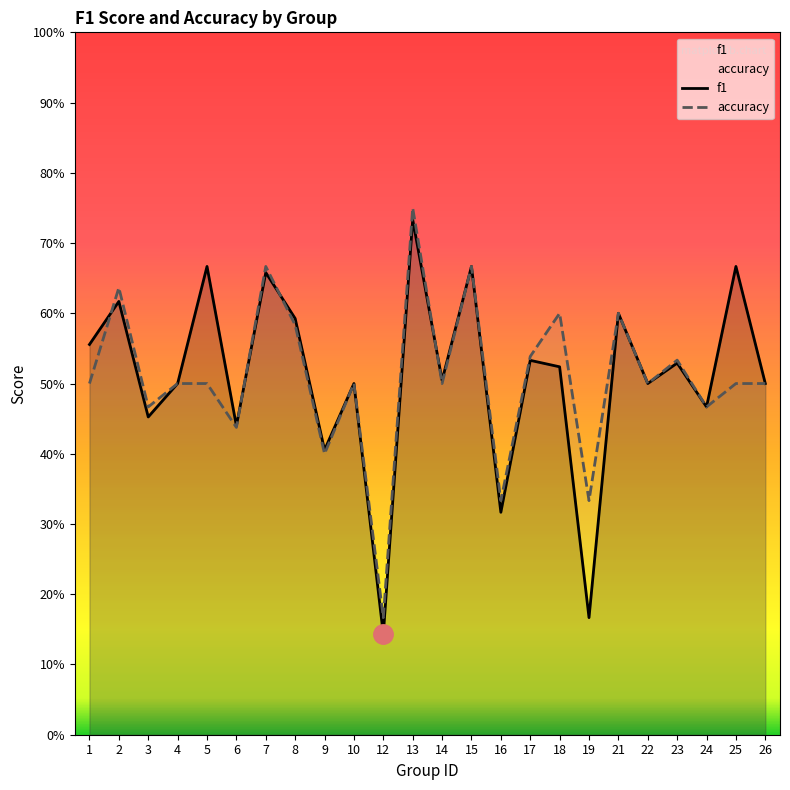

At 13, list the series in order from largest to smallest.

accuracy, f1